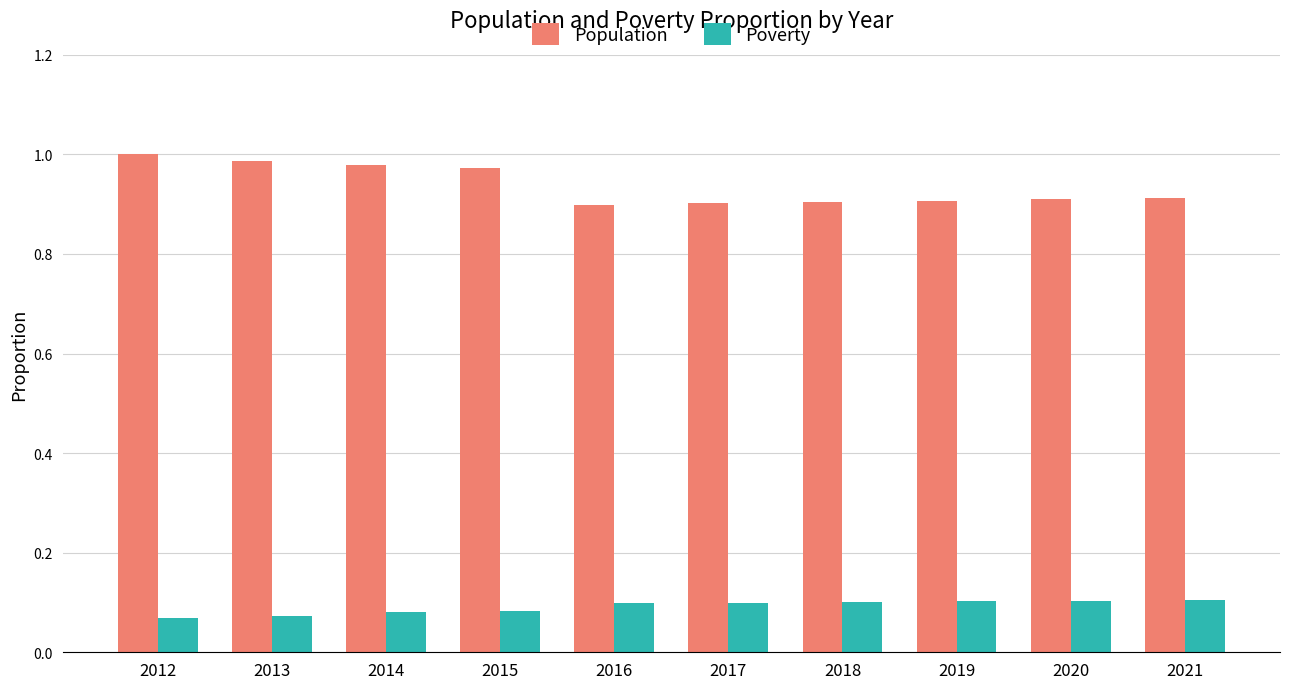

List the series in order of their peak value, highest first.

Population, Poverty